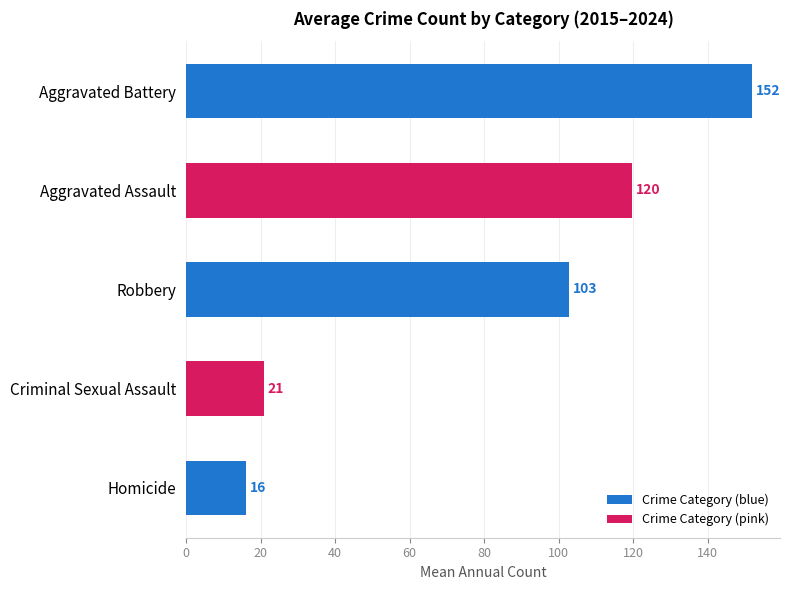

Is it true that the value at Homicide is 4.2?

False